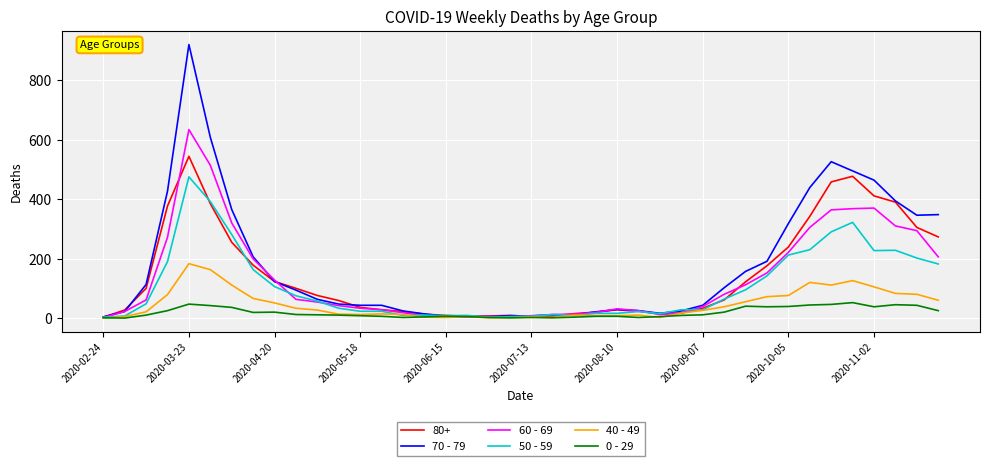

What is the average value of the 40 - 49 series?

45